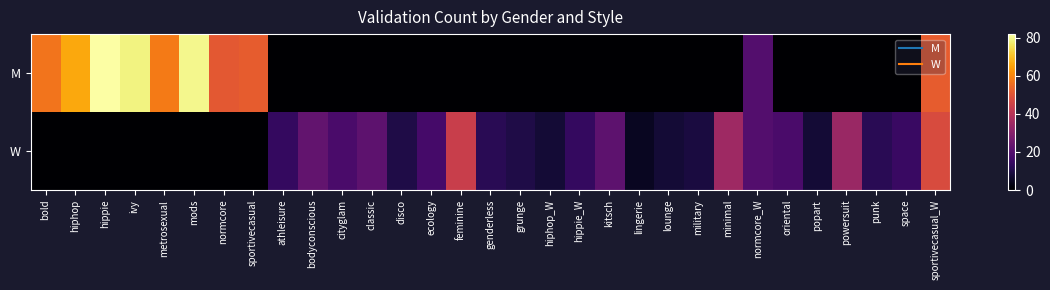

Reading left to right, list all the values displayed in this chart.

M: bold=57	hiphop=66	hippie=82	ivy=79	metrosexual=58	mods=80	normcore=51	sportivecasual=52	athleisure=0	bodyconscious=0	cityglam=0	classic=0	disco=0	ecology=0	feminine=0	genderless=0	grunge=0	hiphop_W=0	hippie_W=0	kitsch=0	lingerie=0	lounge=0	military=0	minimal=0	normcore_W=20	oriental=0	popart=0	powersuit=0	punk=0	space=0	sportivecasual_W=52
W: bold=0	hiphop=0	hippie=0	ivy=0	metrosexual=0	mods=0	normcore=0	sportivecasual=0	athleisure=14	bodyconscious=23	cityglam=18	classic=22	disco=10	ecology=17	feminine=44	genderless=12	grunge=10	hiphop_W=8	hippie_W=14	kitsch=22	lingerie=5	lounge=8	military=9	minimal=35	normcore_W=20	oriental=18	popart=8	powersuit=34	punk=12	space=15	sportivecasual_W=48